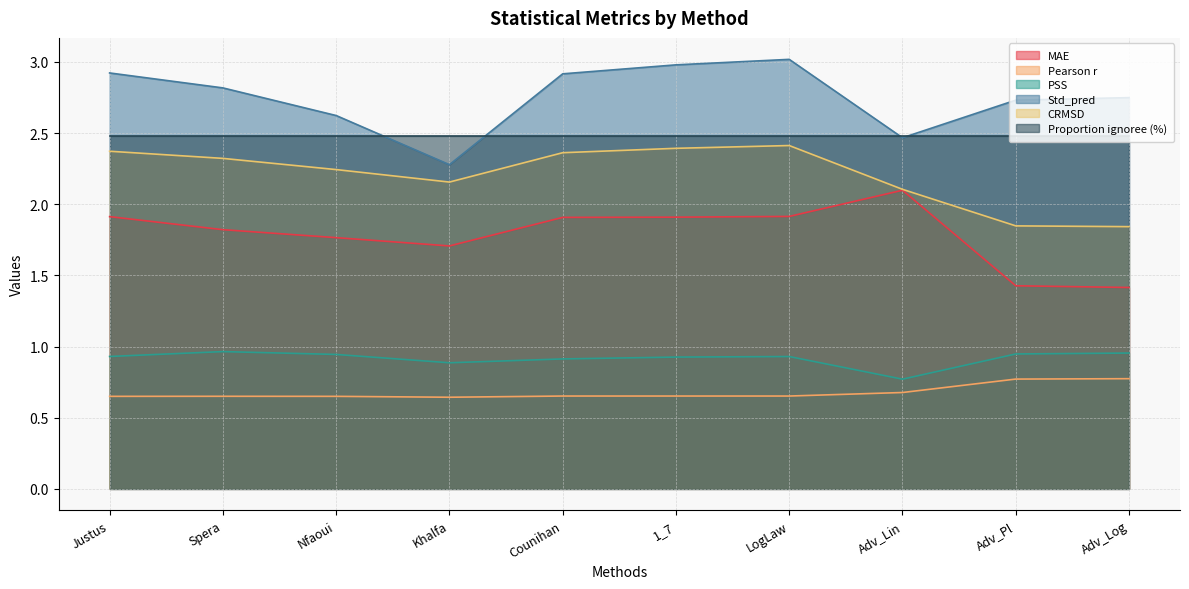

What is the label of the 7th point from the right?

Khalfa